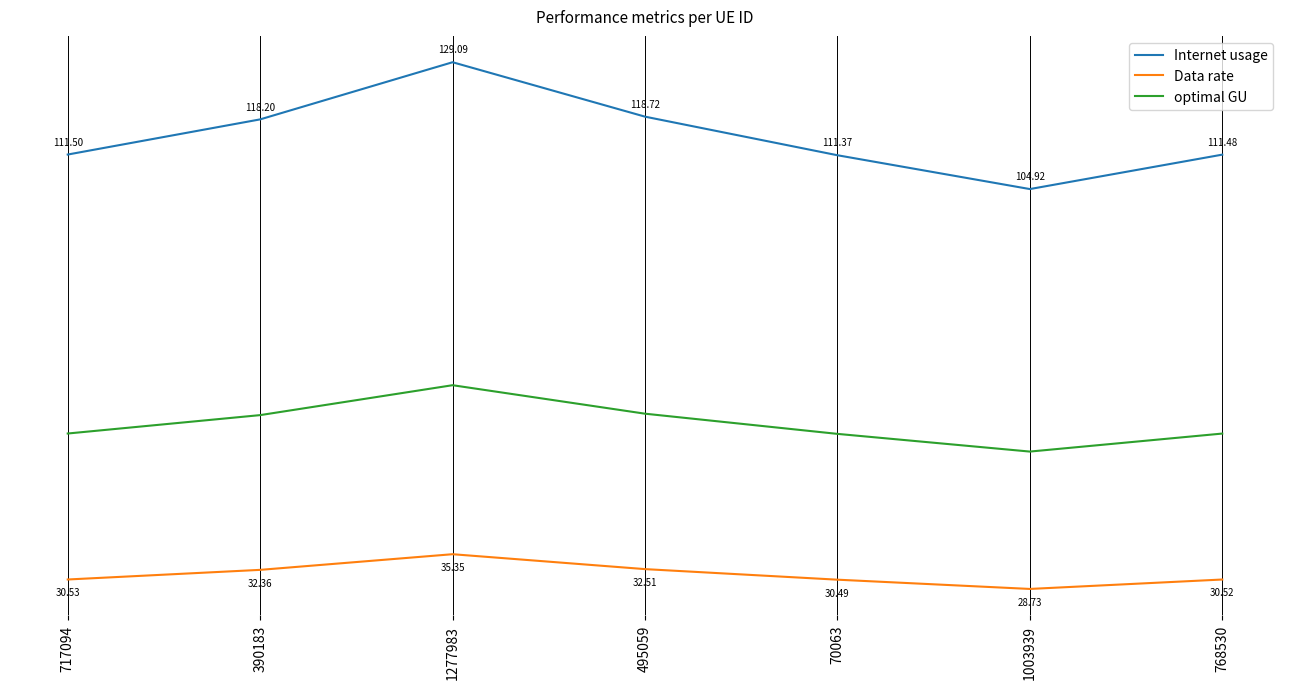

True or false: Internet usage and optimal GU cross at least once.

False